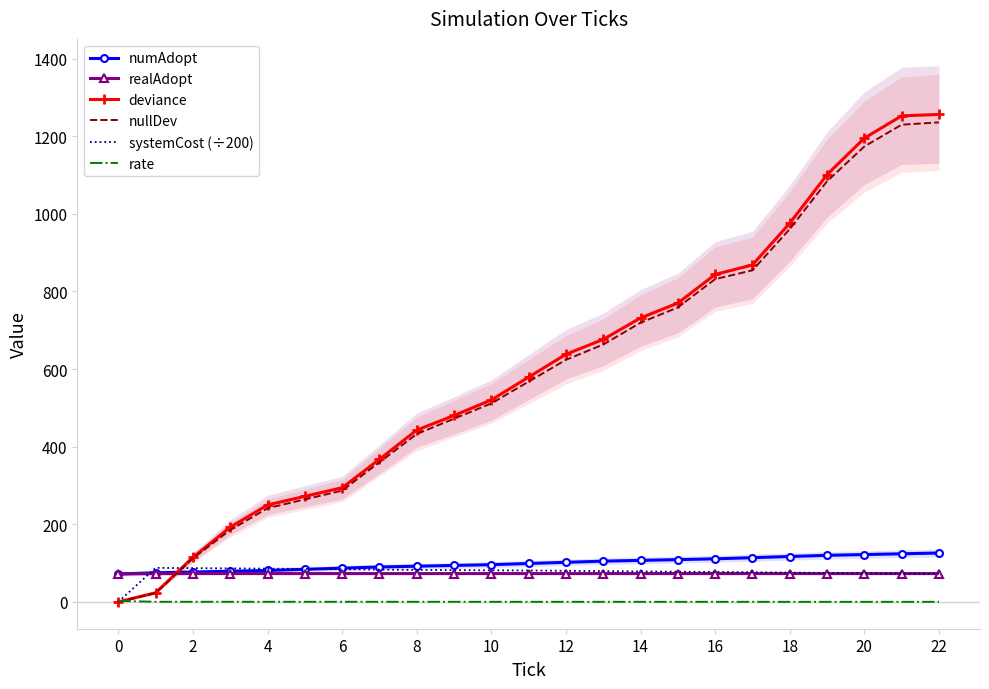

What is the difference between the systemCost (÷200) values at 16 and 18?

1.7